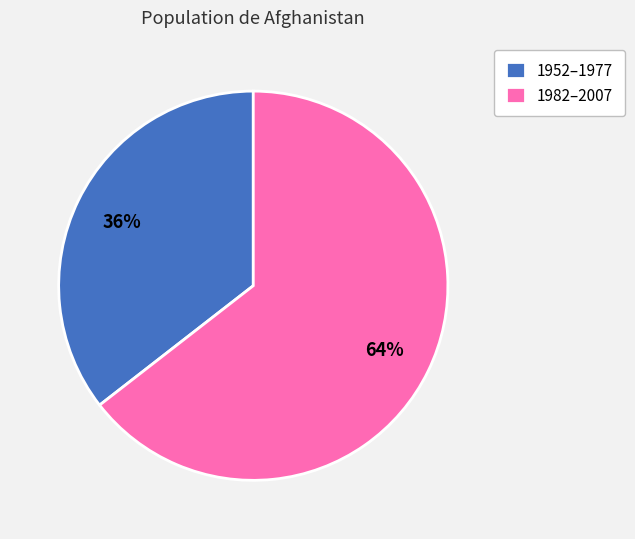

True or false: 1952–1977 accounts for 47% of the total.

False